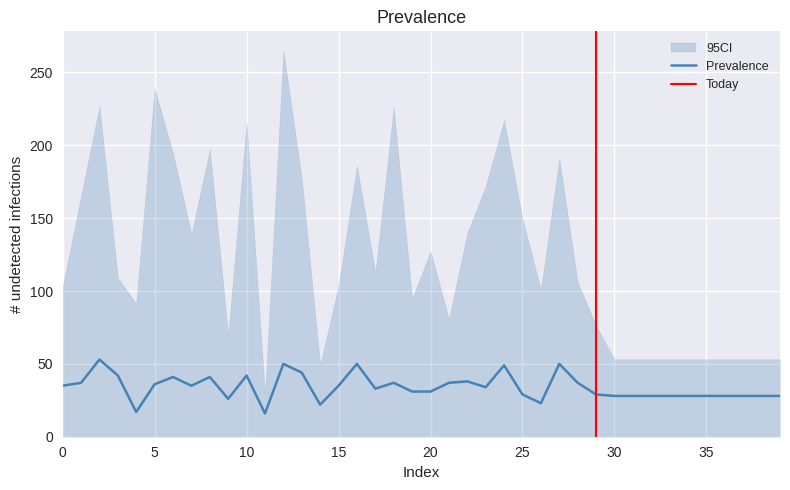

The value at 24 is 49. True or false?

True